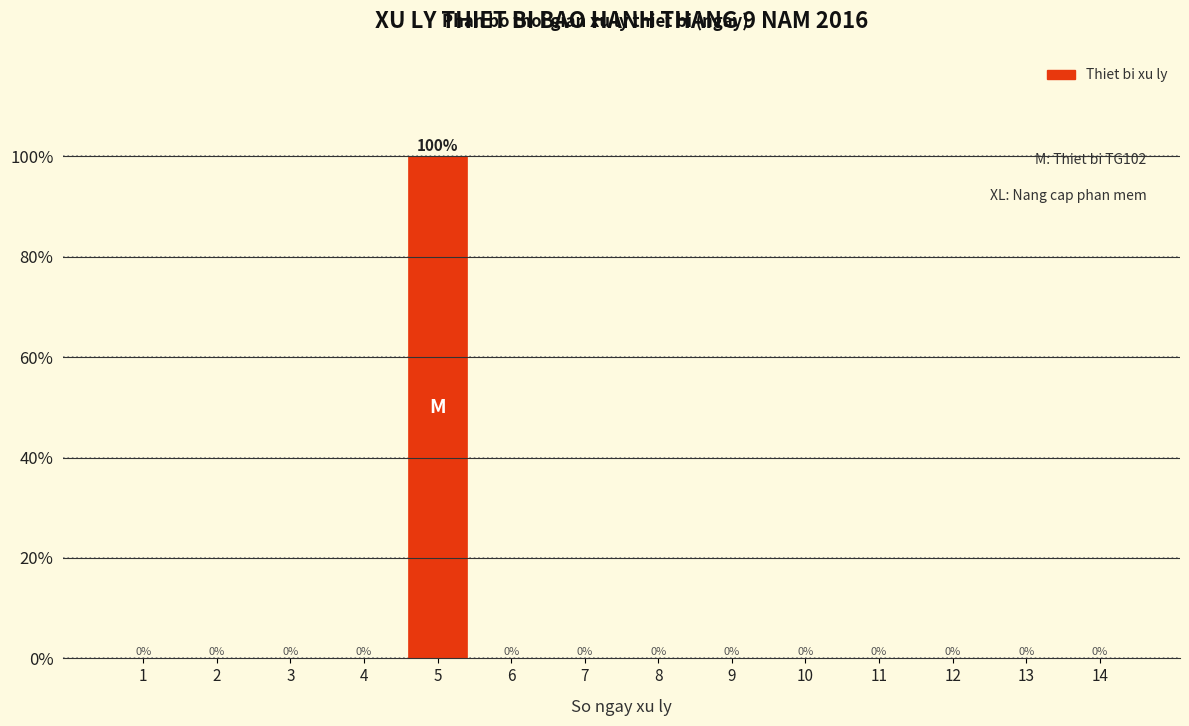

Reading left to right, extract all data points from this chart.

1=0	2=0	3=0	4=0	5=100	6=0	7=0	8=0	9=0	10=0	11=0	12=0	13=0	14=0